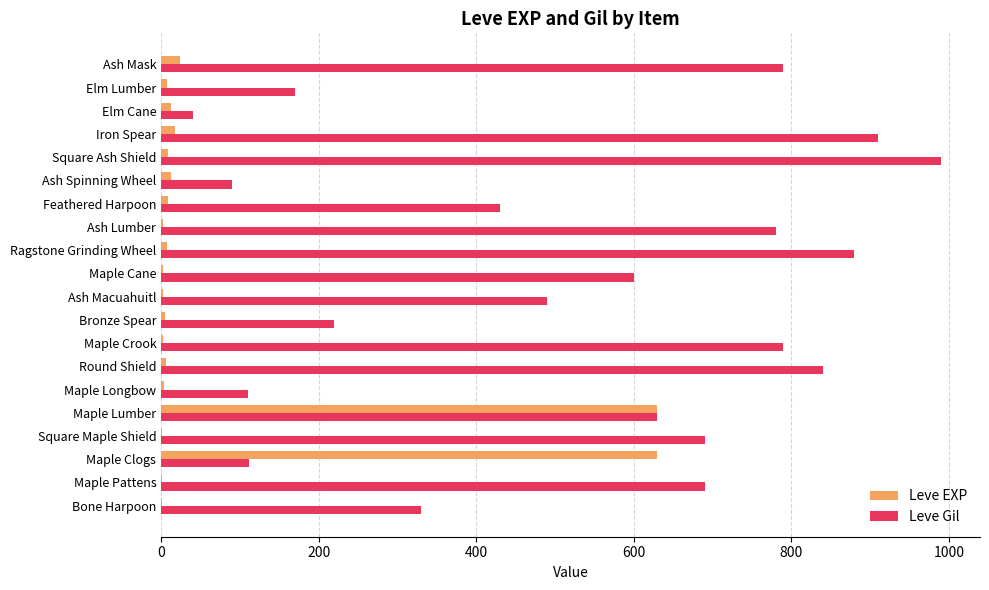

Between Round Shield and Bronze Spear, which series saw the biggest shift?

Leve Gil